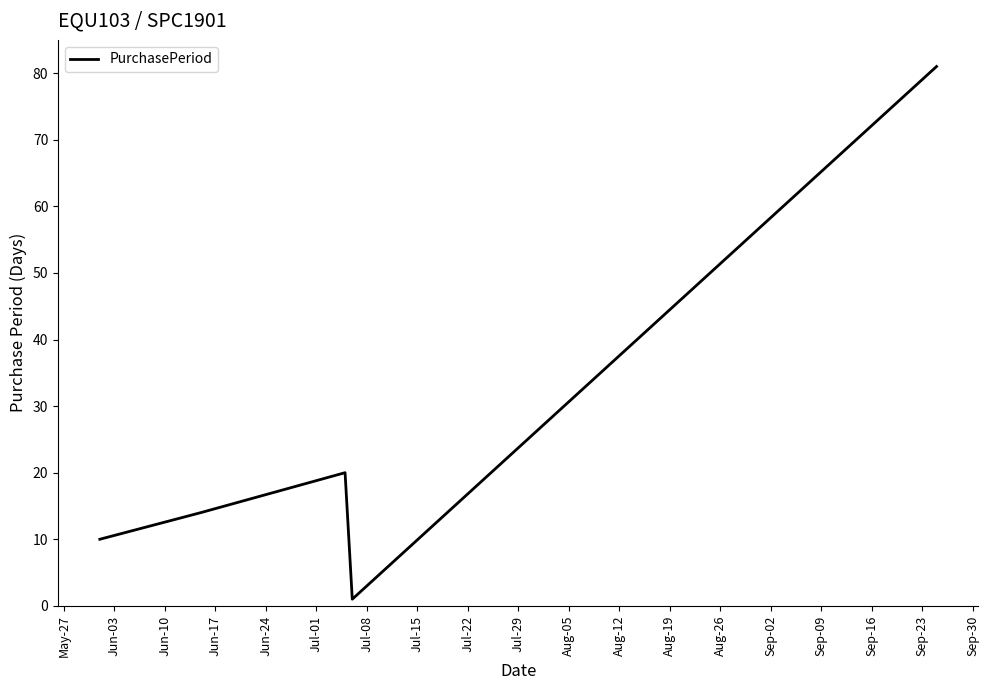

What is the sum of all values?

126